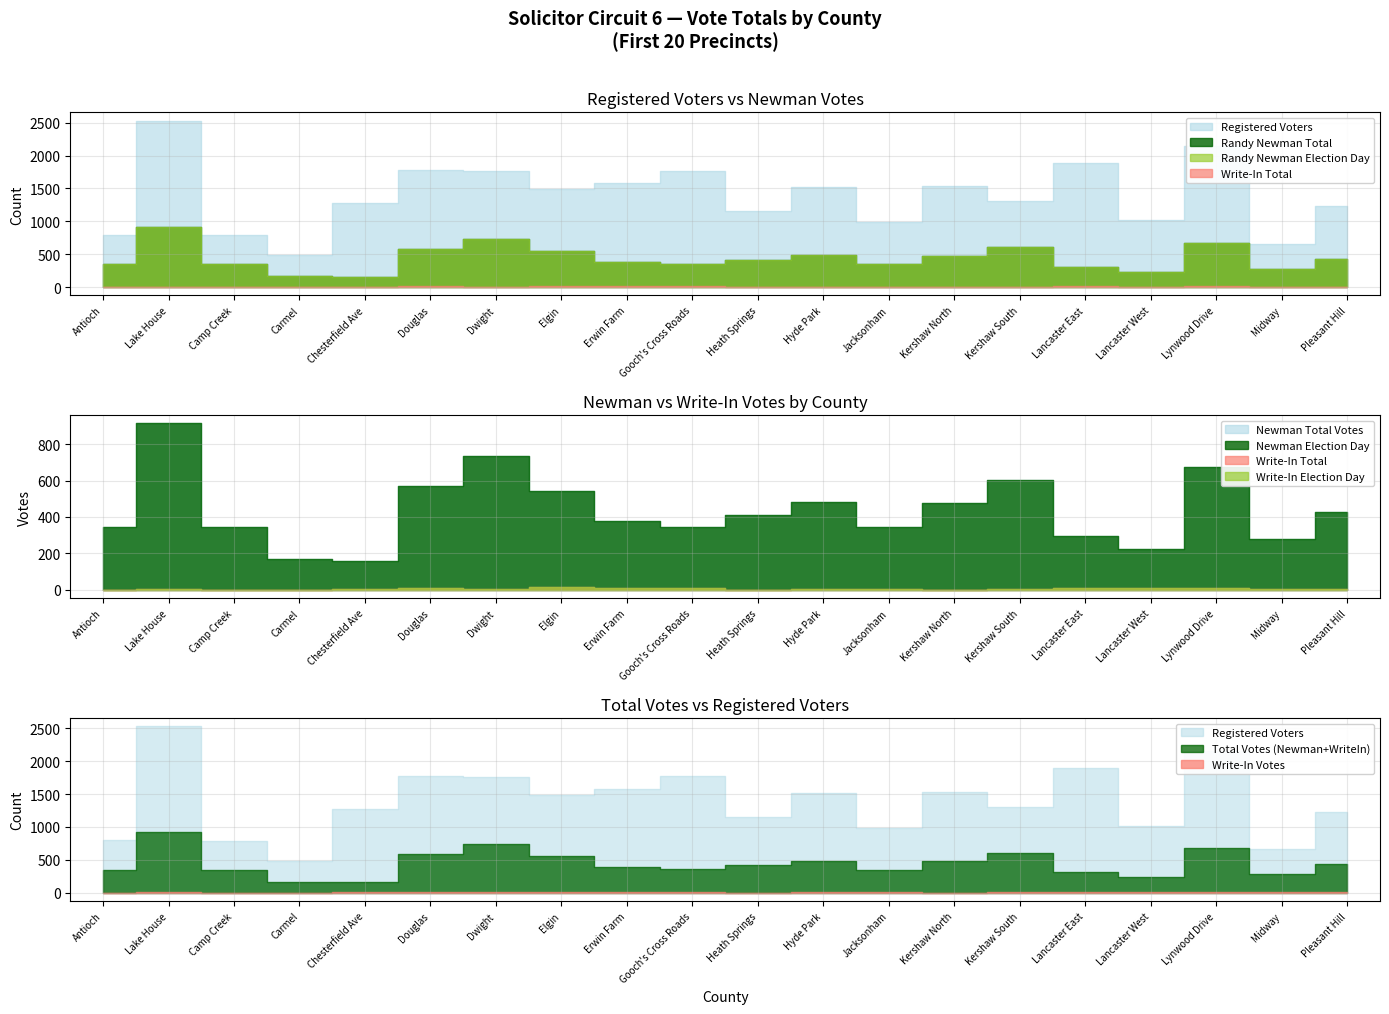

What is the average value of the Registered Voters series?

1384